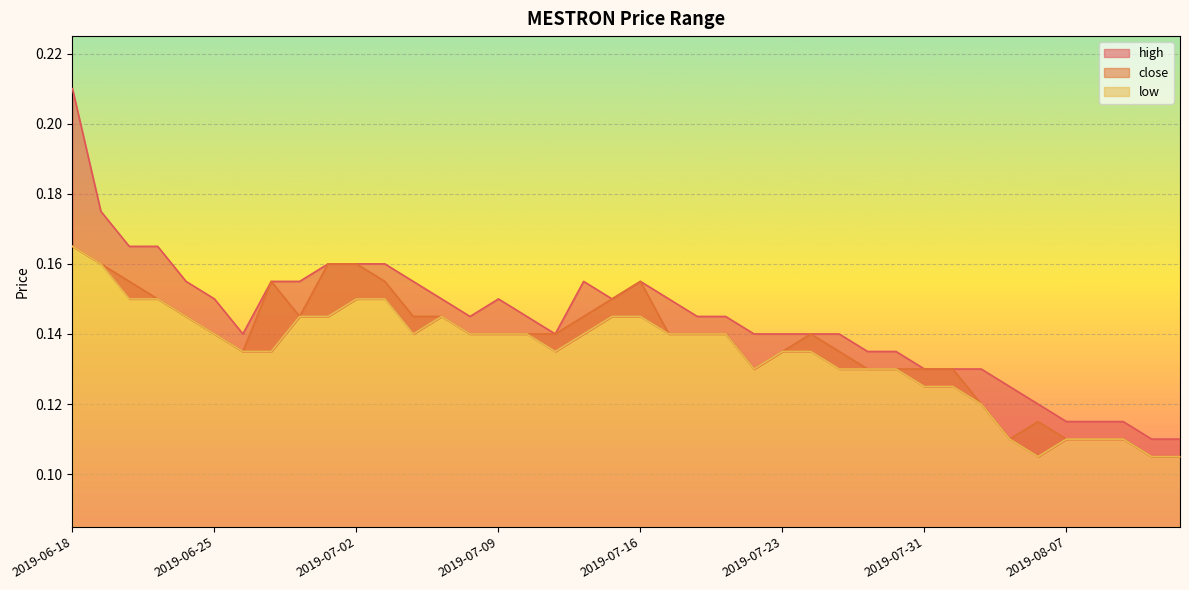

What position from the left is 2019-07-01?

10